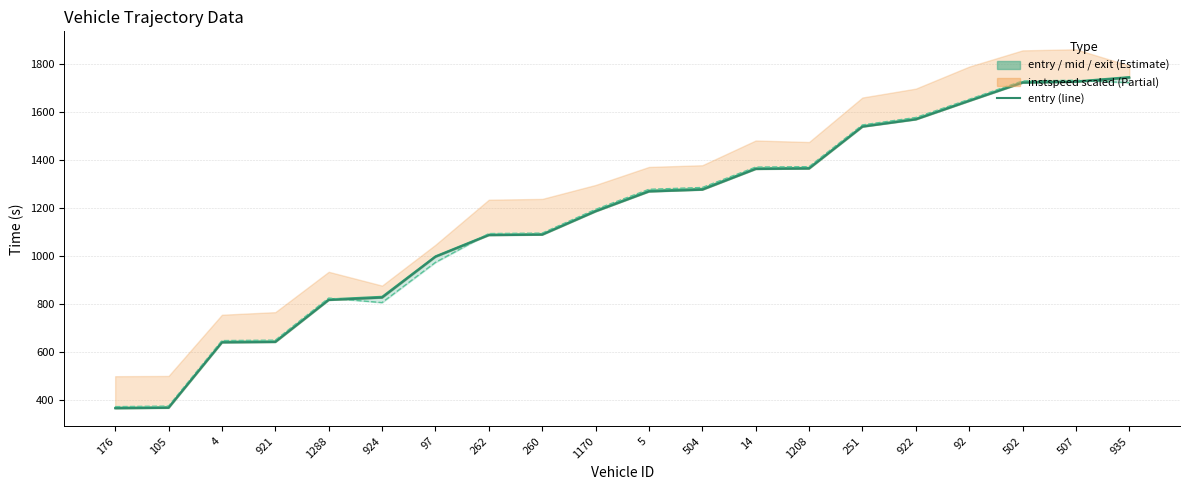

How many interior local valleys does the exit line series have?

1